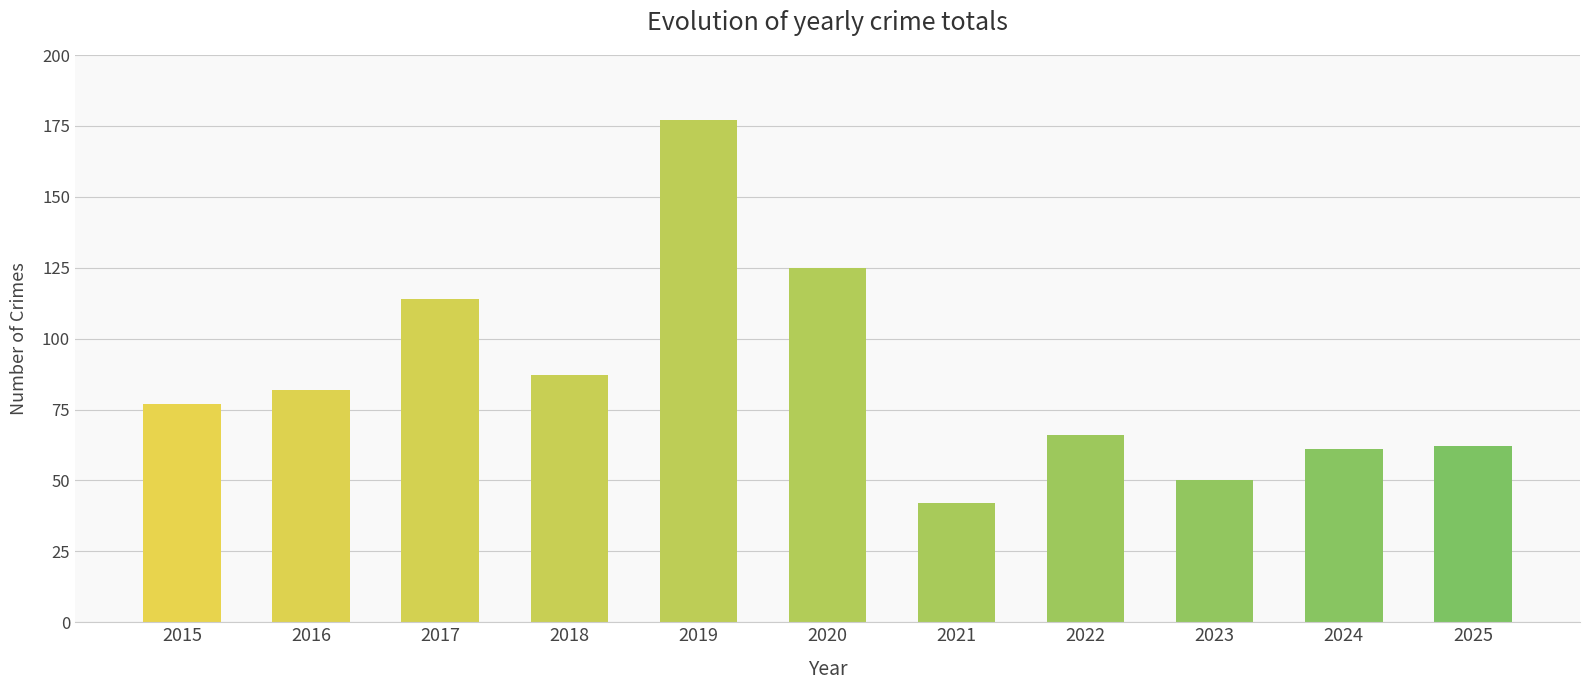

The value at 2016 is 82. True or false?

True